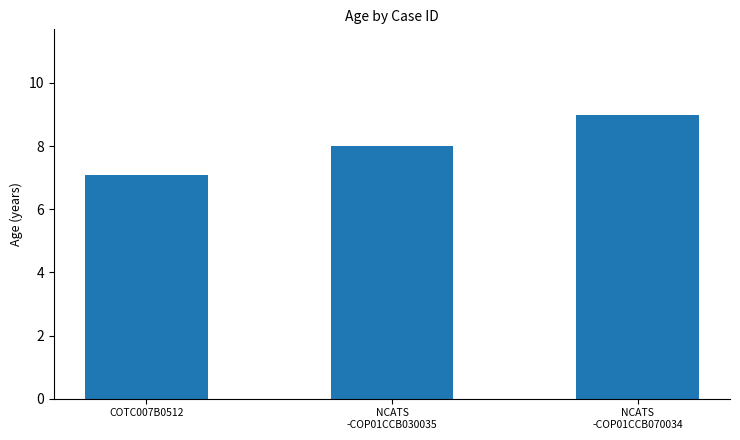

Count the number of categories in the chart.

3